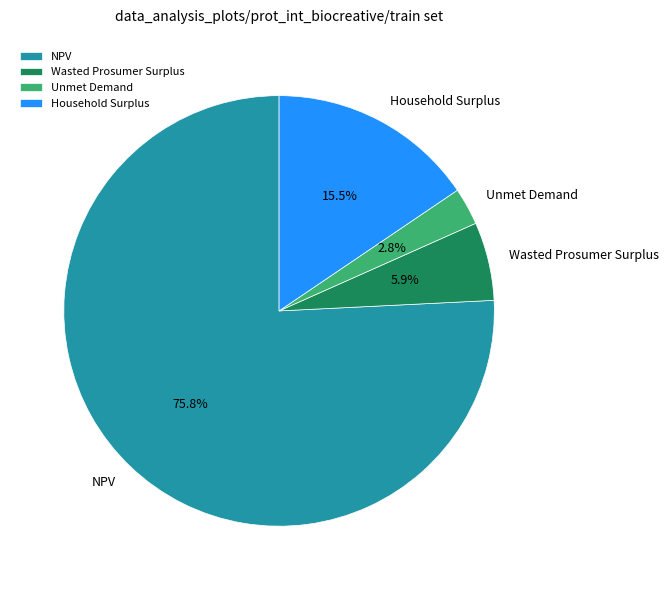

To the nearest percent, what is the difference between the largest and smallest slice percentages?

73%